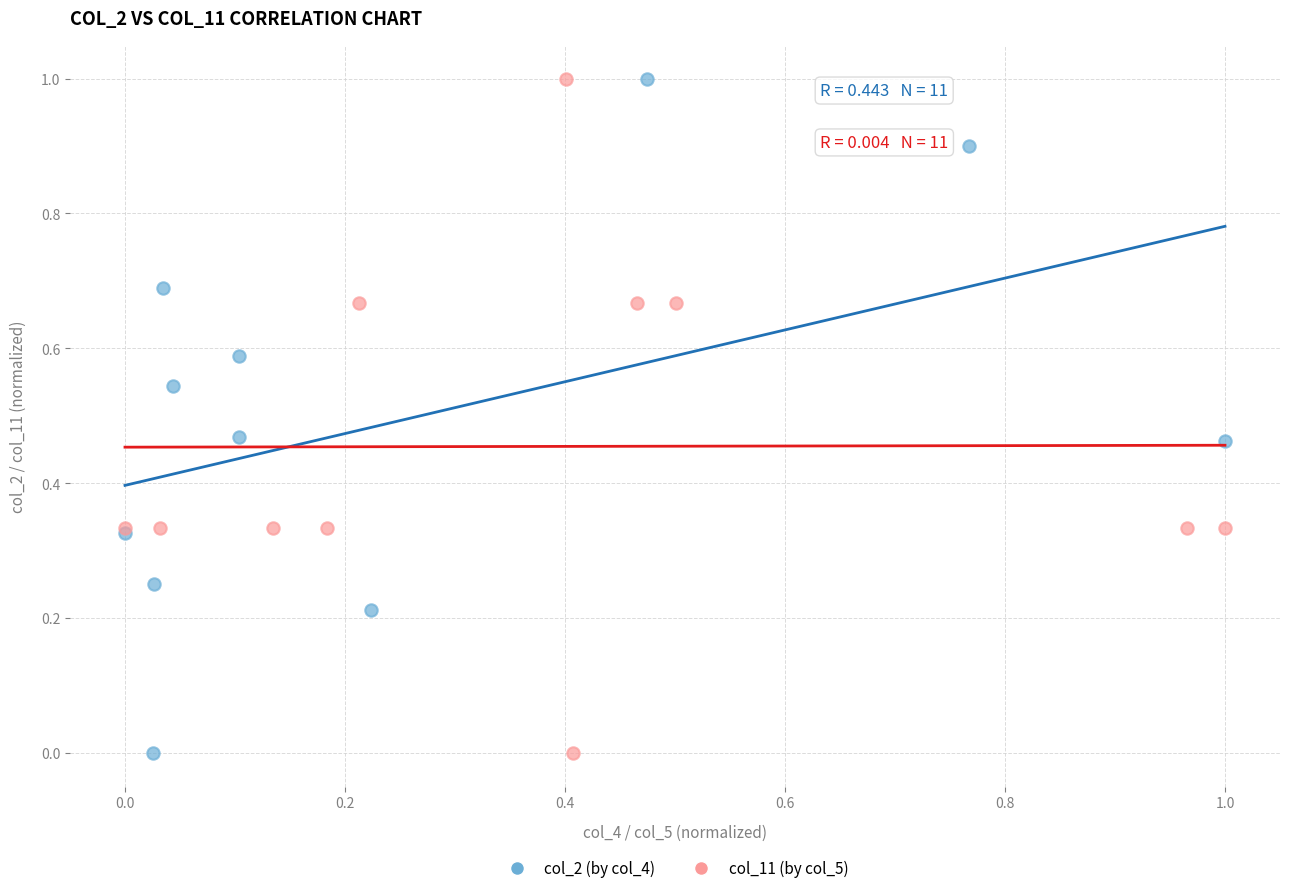

What are all the series names shown in the legend?

col_2 (by col_4), col_11 (by col_5)